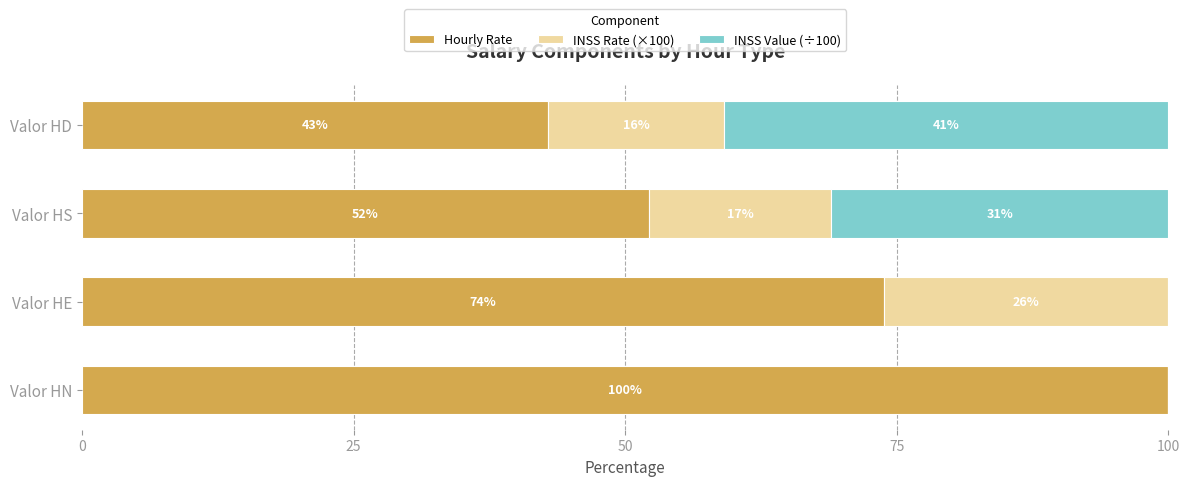

The value of Hourly Rate at Valor HN is 41.5. True or false?

False